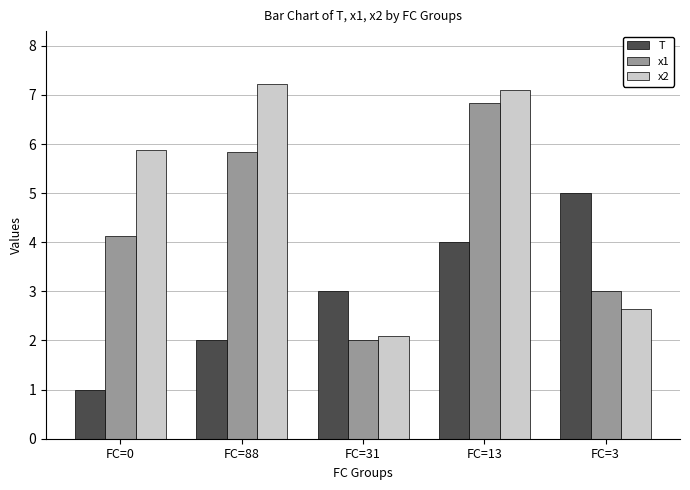

True or false: x1 has a value of 4.1 at FC=0.

True